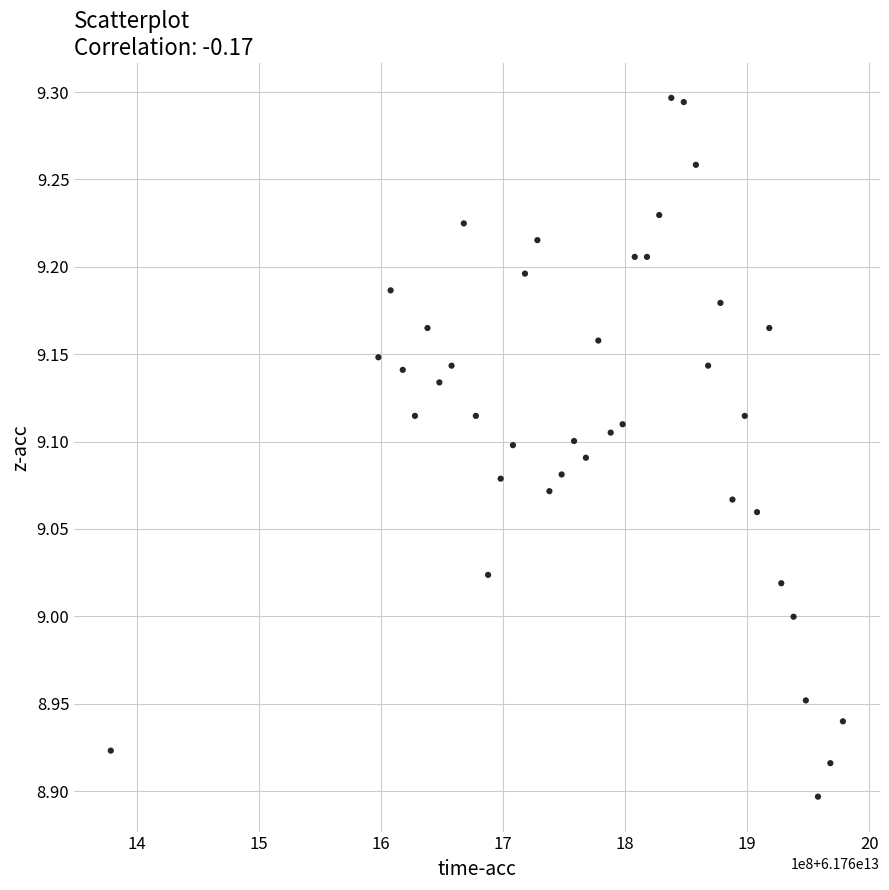

What is the range of Y values (max minus min)?

0.4